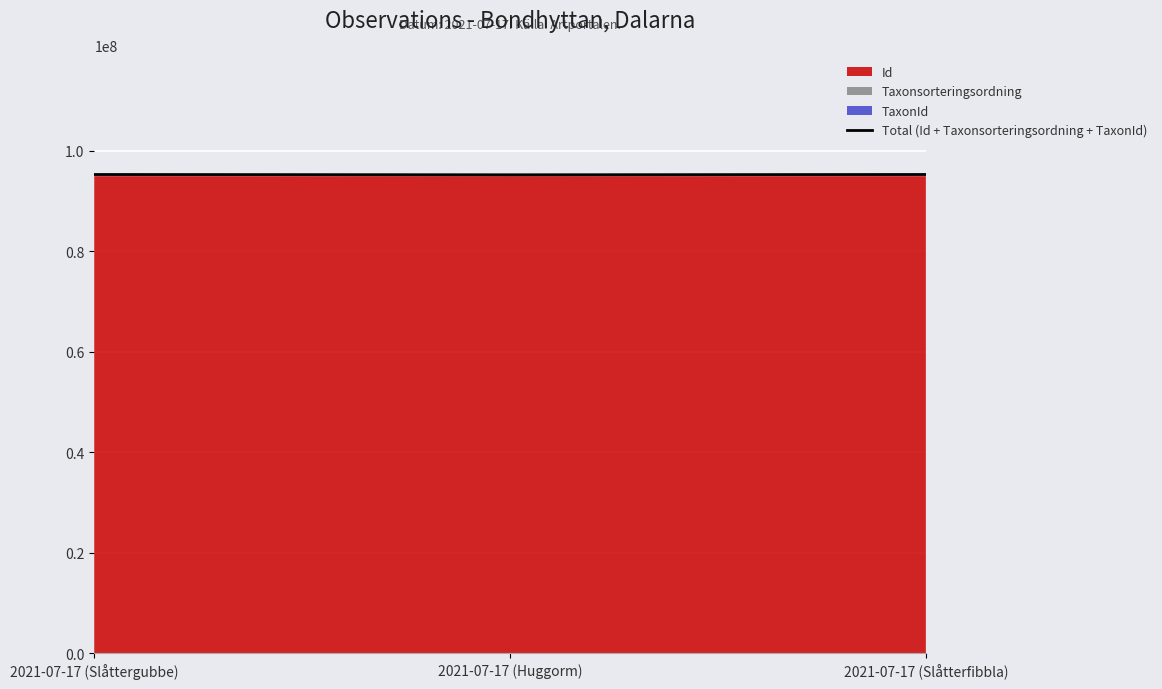

What is the difference between the maximum and minimum values?

61449